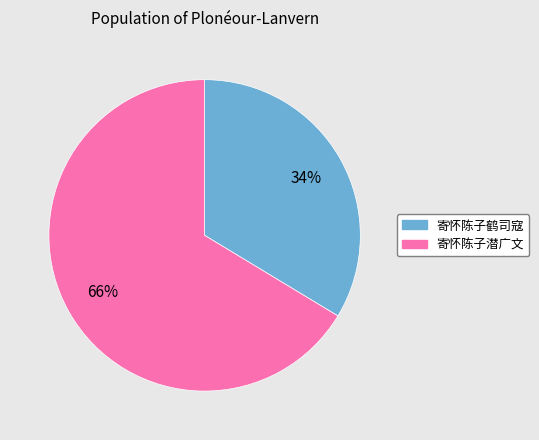

True or false: 寄怀陈子鹤司寇 accounts for 34% of the total.

True